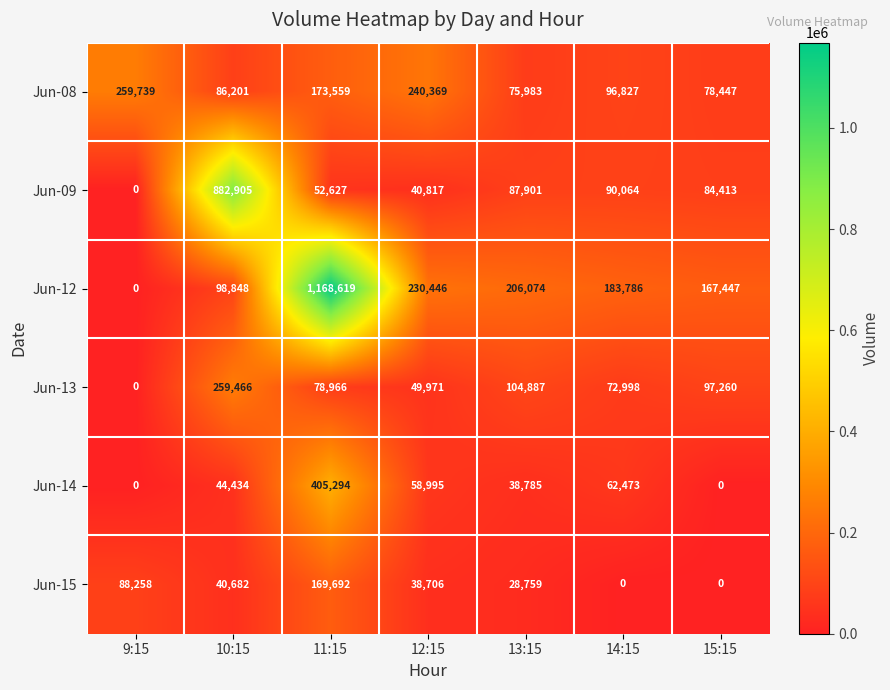

The value of Jun-13 at 13:15 is 104887. True or false?

True